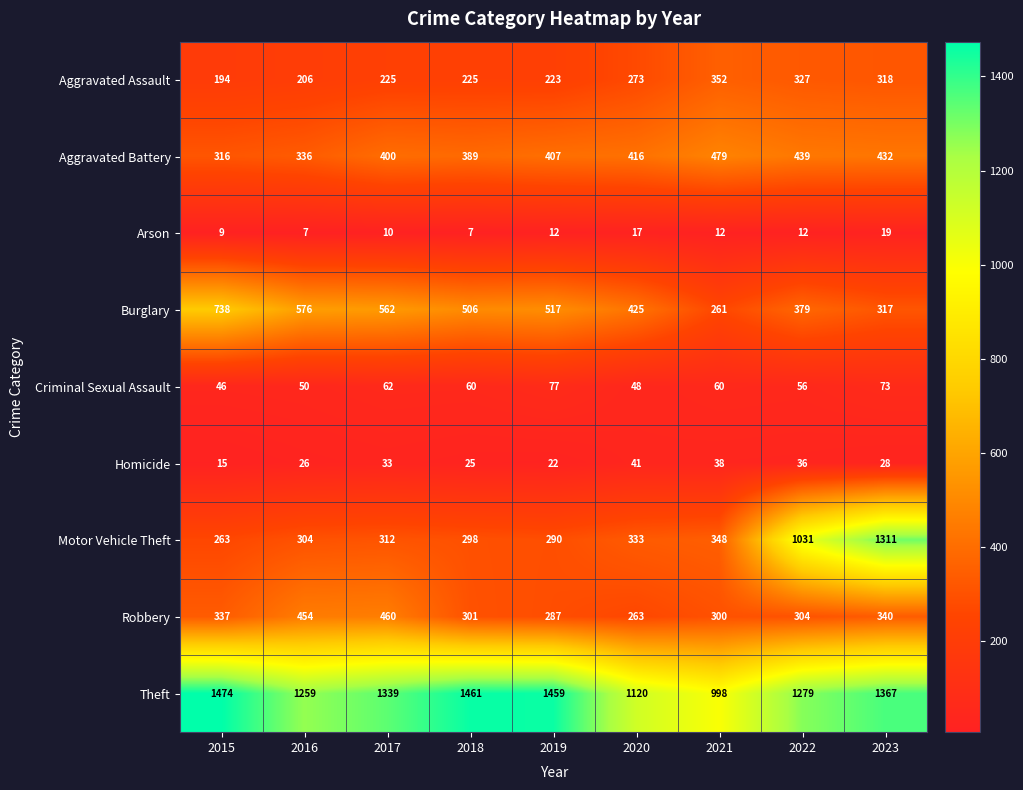

Between 2017 and 2021, which series saw the biggest shift?

Theft